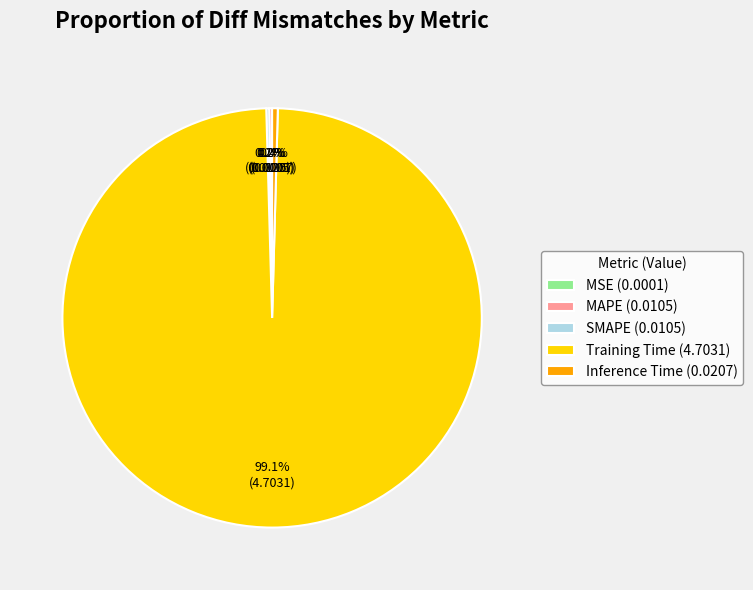

To the nearest percent, what is the average slice percentage?

20%